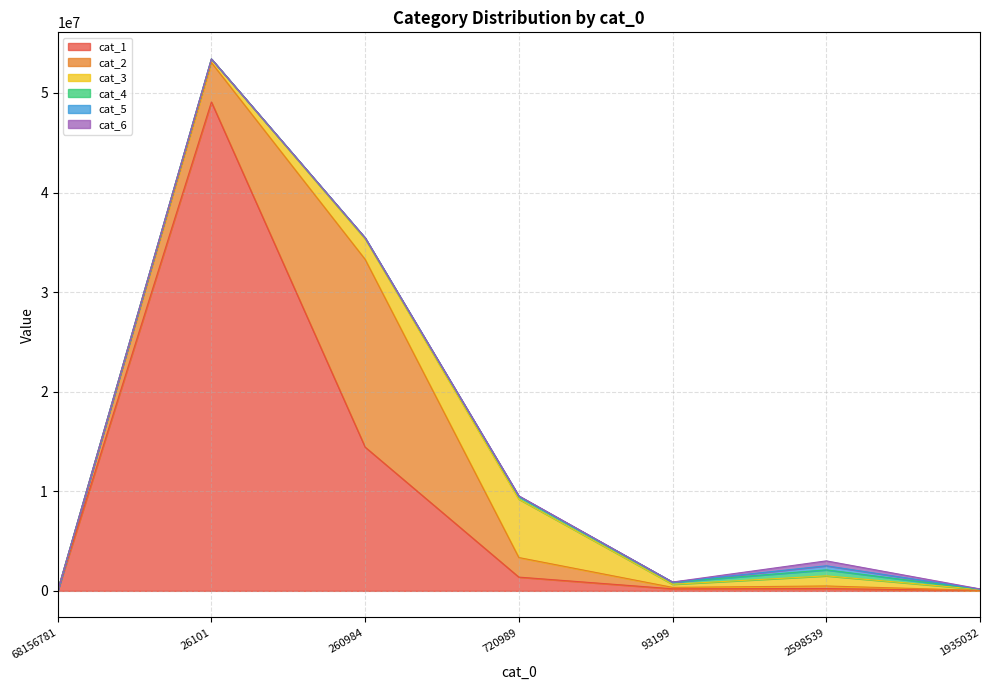

Which label corresponds to the smallest value in the chart?

68156781